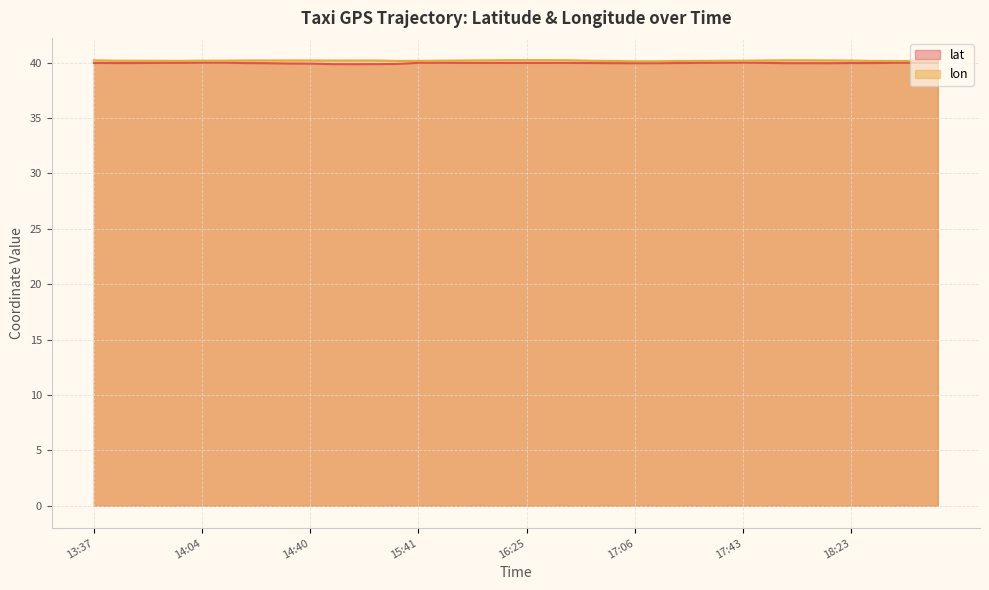

Reading left to right, extract all data points from this chart.

lat: 13:37=40.0	13:44=40.0	13:47=40.0	13:54=40.0	13:57=40.0	14:04=40.0	14:07=40.0	14:17=40.0	14:20=39.9	14:30=39.9	14:40=39.9	15:00=39.9	15:10=39.9	15:15=39.9	15:25=39.9	15:41=40.0	15:45=40.0	16:00=40.0	16:05=40.0	16:15=40.0	16:25=40.0	16:35=40.0	16:37=40.0	16:47=40.0	16:57=40.0	17:06=40.0	17:07=40.0	17:23=40.0	17:28=40.0	17:38=40.0	17:43=40.0	17:51=40.0	18:03=40.0	18:03=40.0	18:13=40.0	18:23=40.0	18:47=40.0	18:57=40.0	18:57=40.0	19:07=40.0
lon: 13:37=40.2	13:44=40.2	13:47=40.2	13:54=40.2	13:57=40.2	14:04=40.2	14:07=40.2	14:17=40.2	14:20=40.2	14:30=40.2	14:40=40.2	15:00=40.2	15:10=40.2	15:15=40.2	15:25=40.2	15:41=40.2	15:45=40.2	16:00=40.2	16:05=40.2	16:15=40.2	16:25=40.2	16:35=40.2	16:37=40.2	16:47=40.2	16:57=40.2	17:06=40.1	17:07=40.1	17:23=40.2	17:28=40.2	17:38=40.2	17:43=40.2	17:51=40.2	18:03=40.2	18:03=40.2	18:13=40.2	18:23=40.2	18:47=40.2	18:57=40.1	18:57=40.1	19:07=40.1